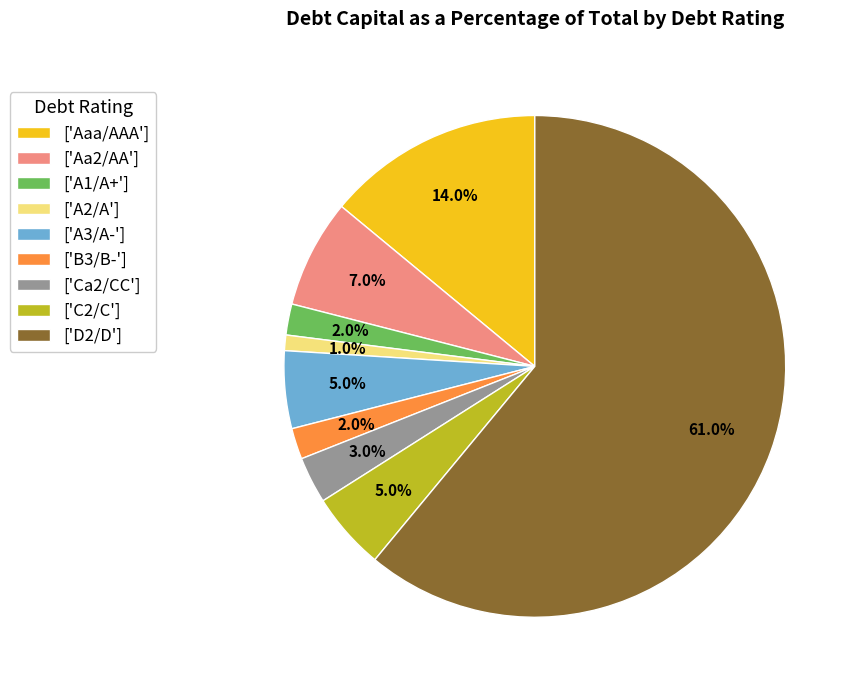

What percentage do ['A3/A-'] and ['Ca2/CC'] together represent?

8.0%